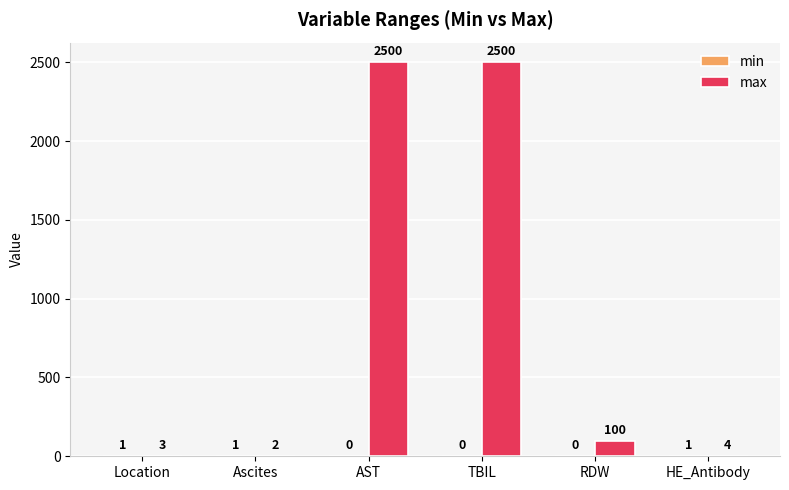

Which series changed the most between AST and HE_Antibody?

max